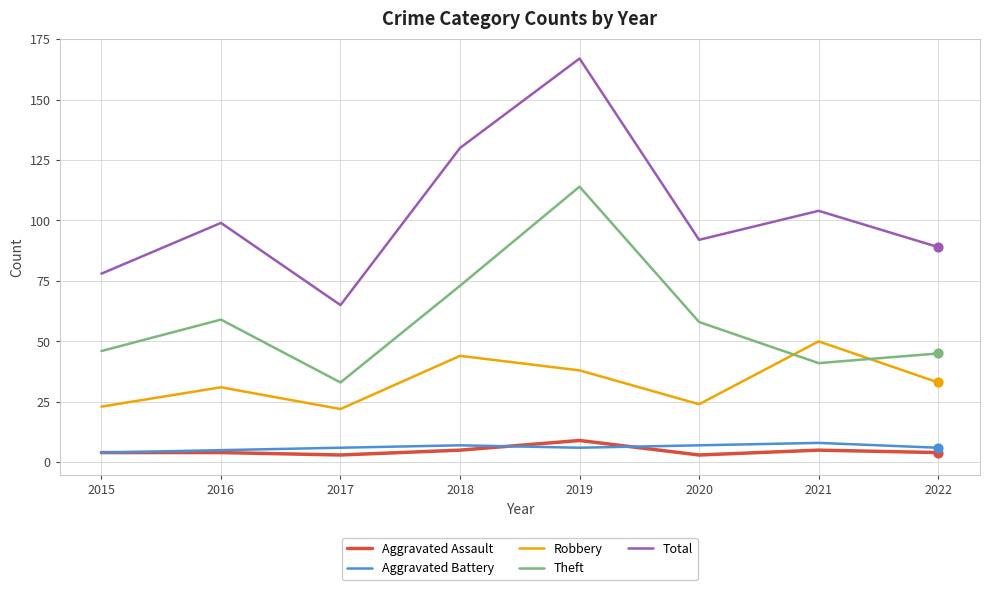

Is the value of Robbery at 2020 greater than the value of Theft at 2020?

No